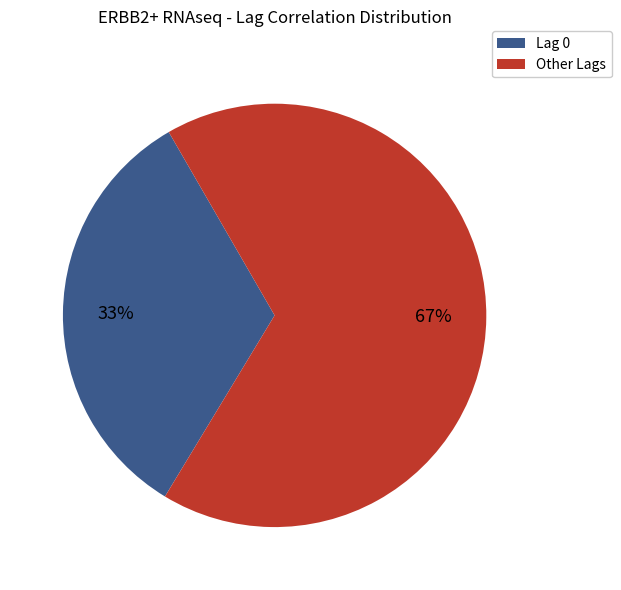

Is it true that Other Lags is 67% of the pie?

True